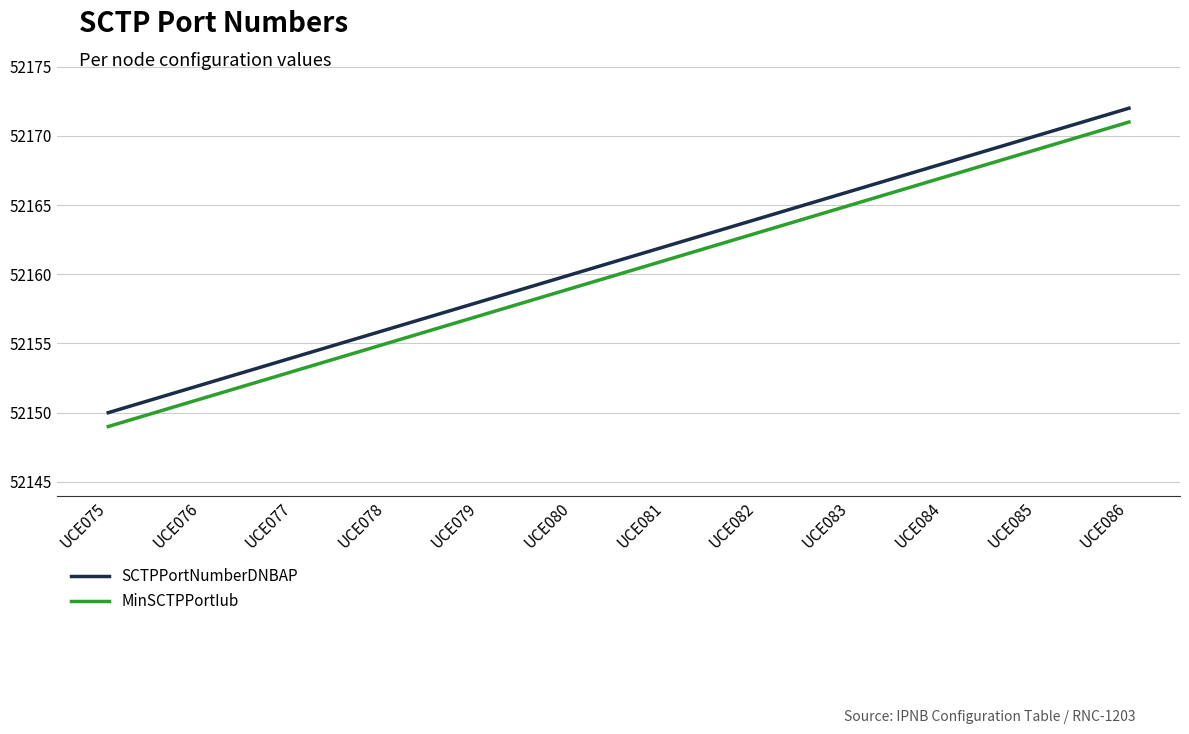

Reading left to right, transcribe all the data shown in this chart.

SCTPPortNumberDNBAP: UCE075=52150	UCE076=52152	UCE077=52154	UCE078=52156	UCE079=52158	UCE080=52160	UCE081=52162	UCE082=52164	UCE083=52166	UCE084=52168	UCE085=52170	UCE086=52172
MinSCTPPortIub: UCE075=52149	UCE076=52151	UCE077=52153	UCE078=52155	UCE079=52157	UCE080=52159	UCE081=52161	UCE082=52163	UCE083=52165	UCE084=52167	UCE085=52169	UCE086=52171